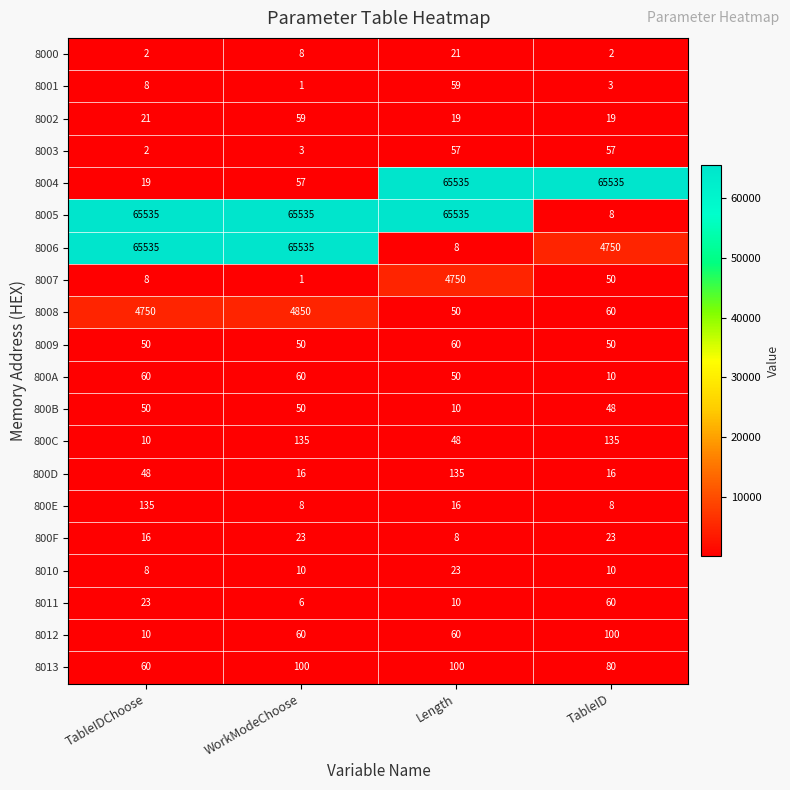

Count the number of data series in this chart.

20